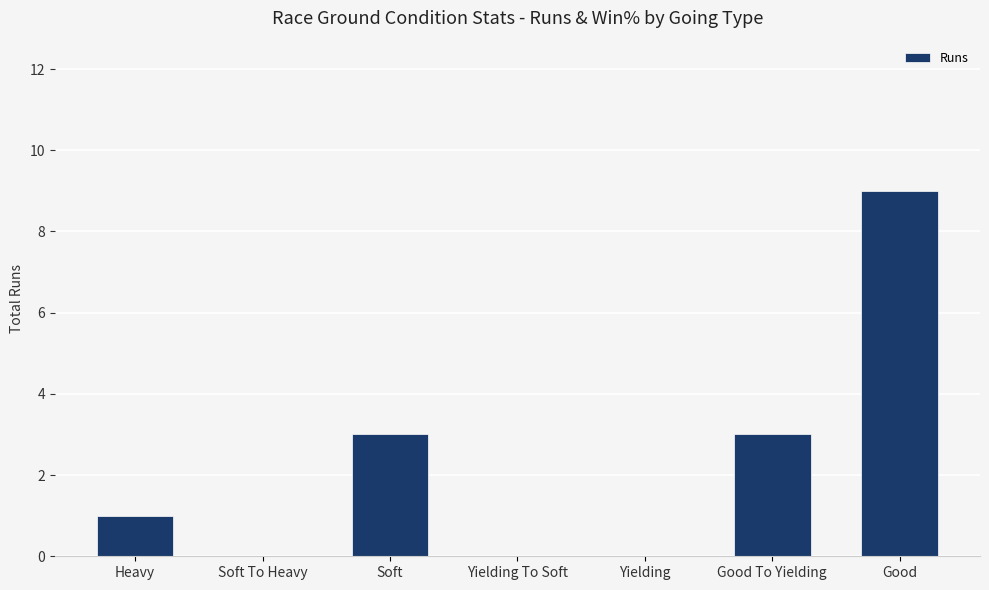

Reading left to right, extract all data points from this chart.

1	0	3	0	0	3	9